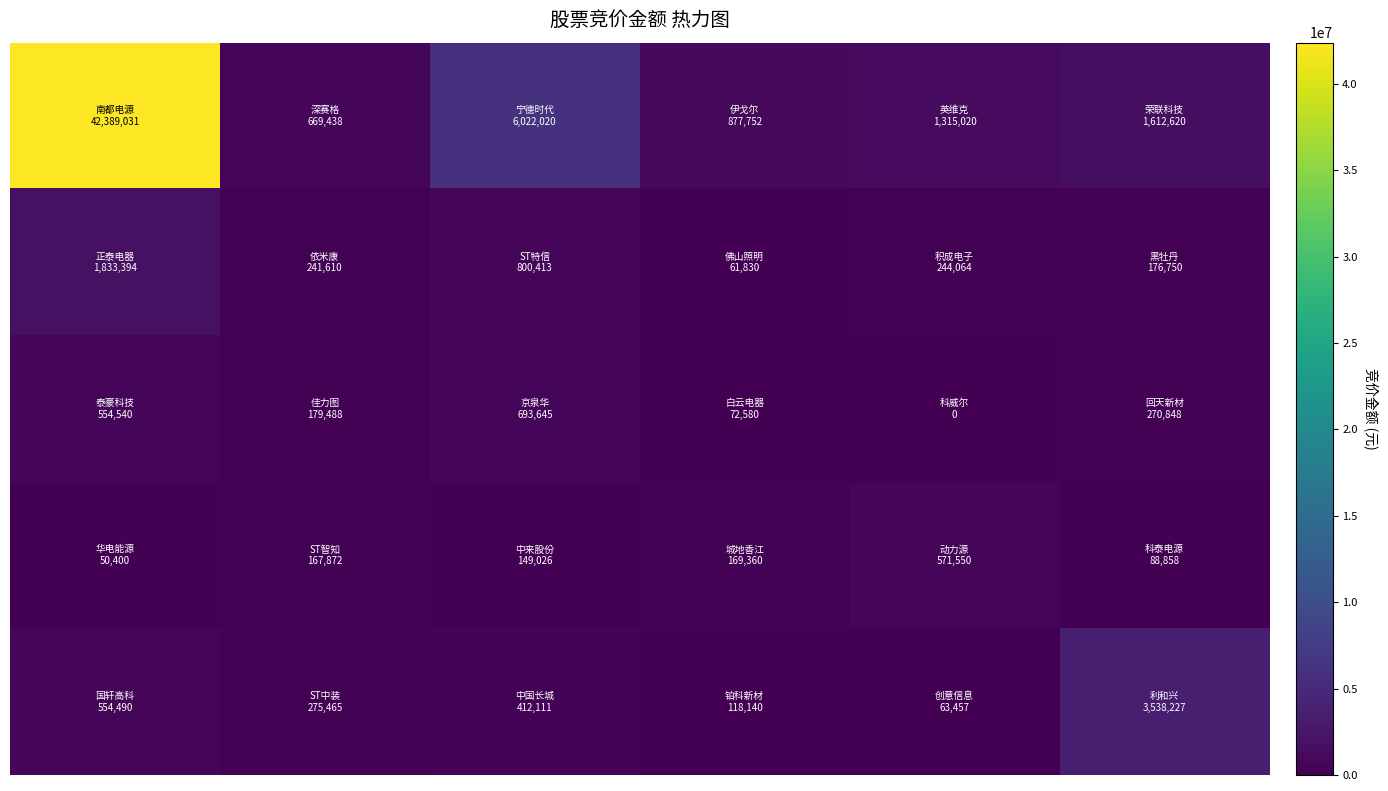

At which category does the chart reach its minimum across all series?

4